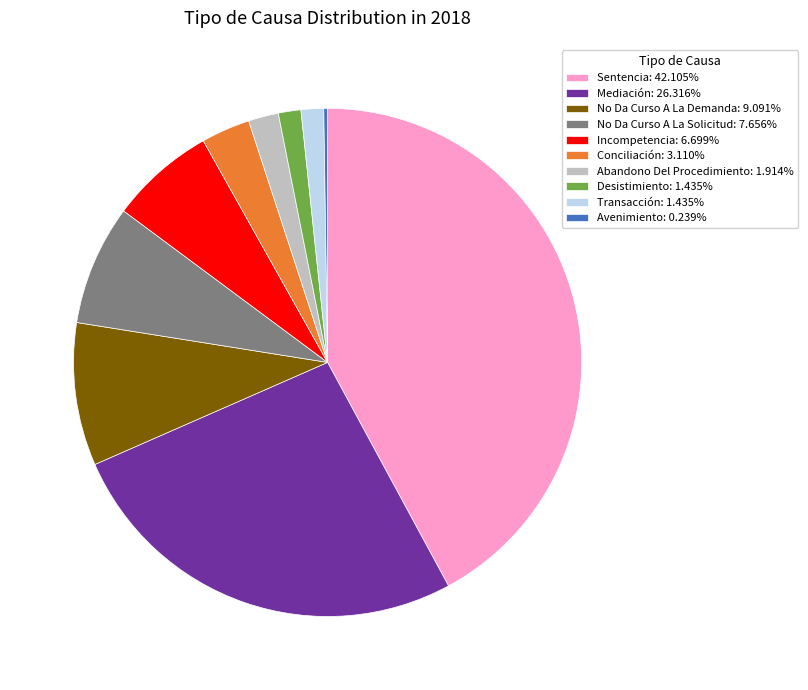

Is the sum of Abandono Del Procedimiento: 1.914% and Transacción: 1.435% greater than half?

No